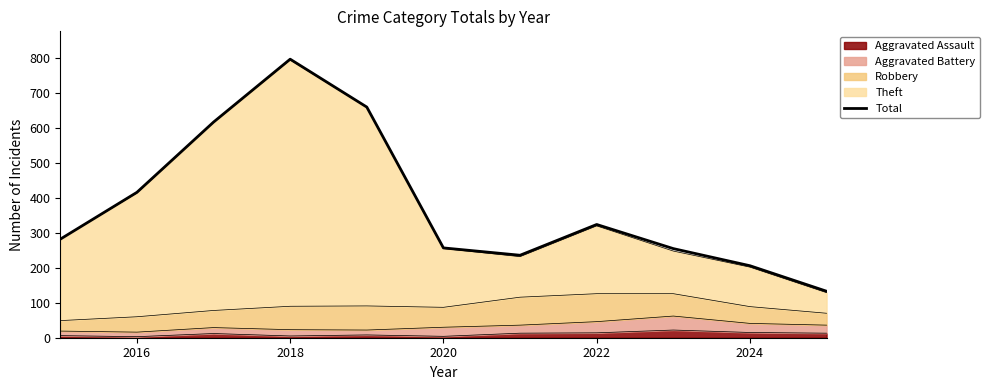

Is it true that the value at 2022 is 324?

True